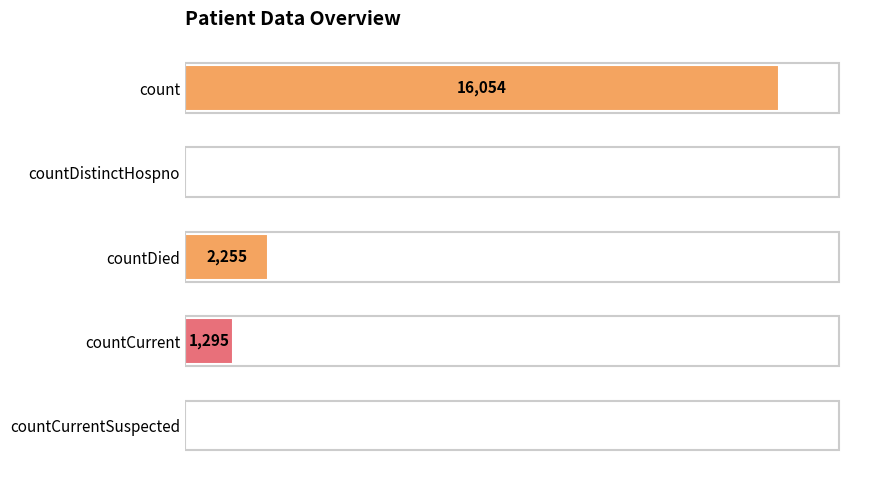

Which has a higher value, count or countCurrent?

count